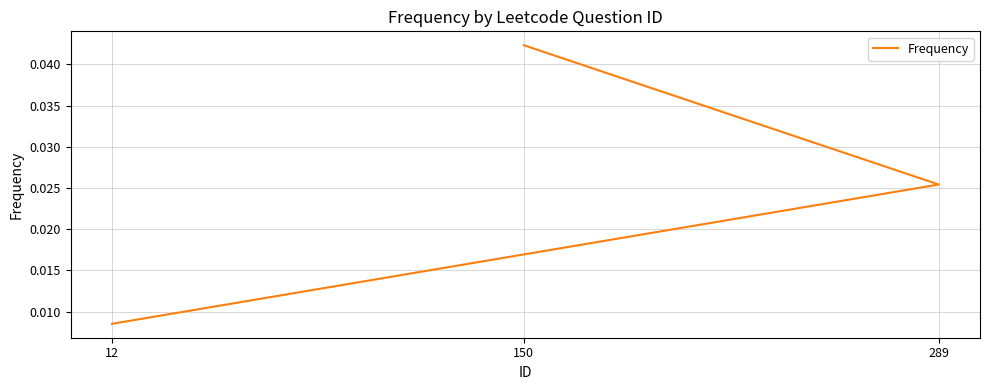

Is this an area chart (filled region under the line)?

No